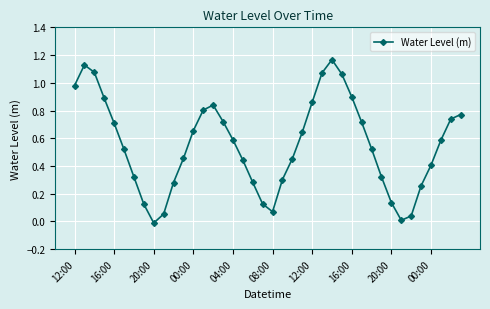

How many interior local peaks (higher than both neighbors) does the data have?

3